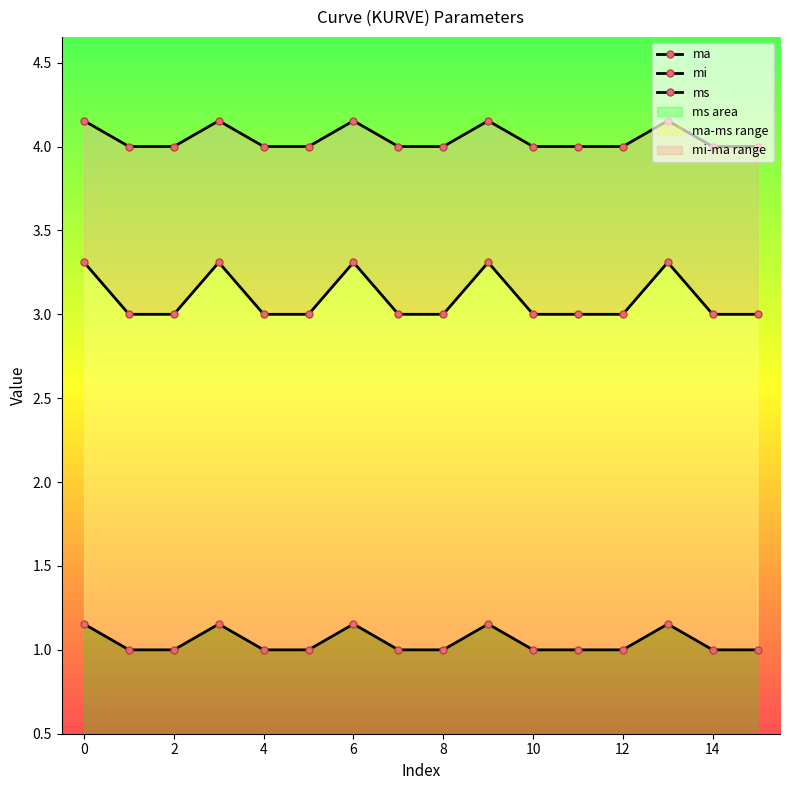

True or false: ma and mi intersect in this chart.

False